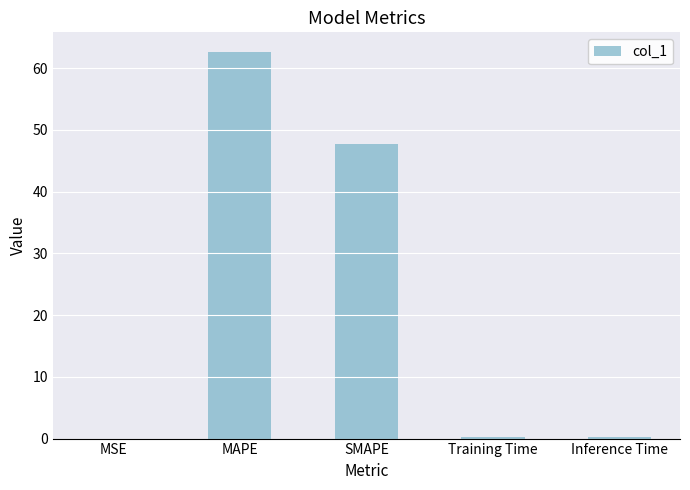

What is the sum of the values at SMAPE and MSE?

47.7